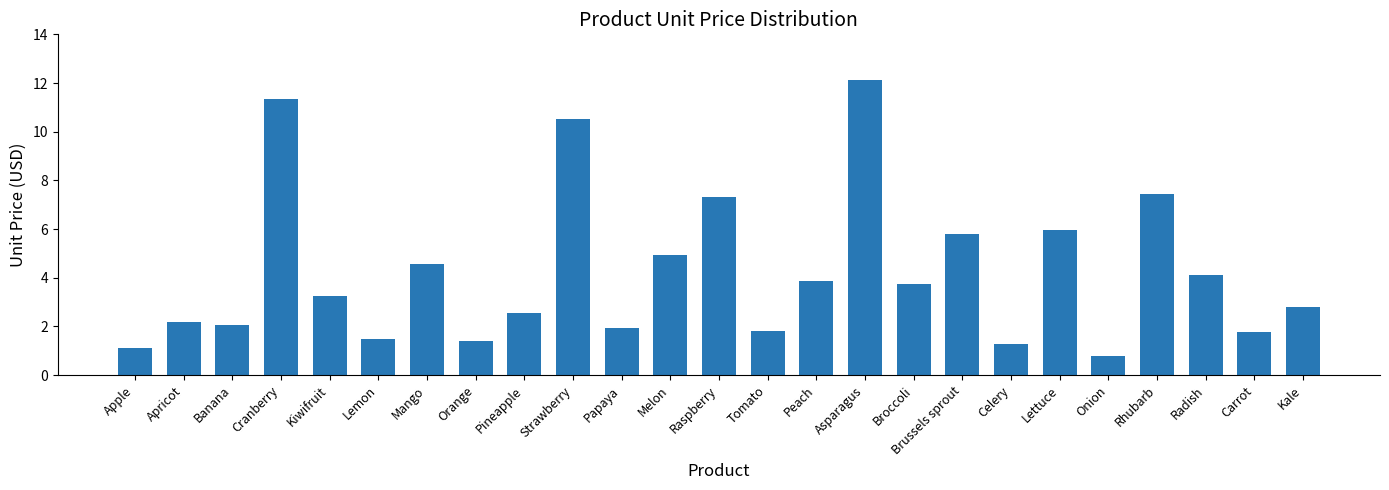

What is the smallest value displayed?

0.8